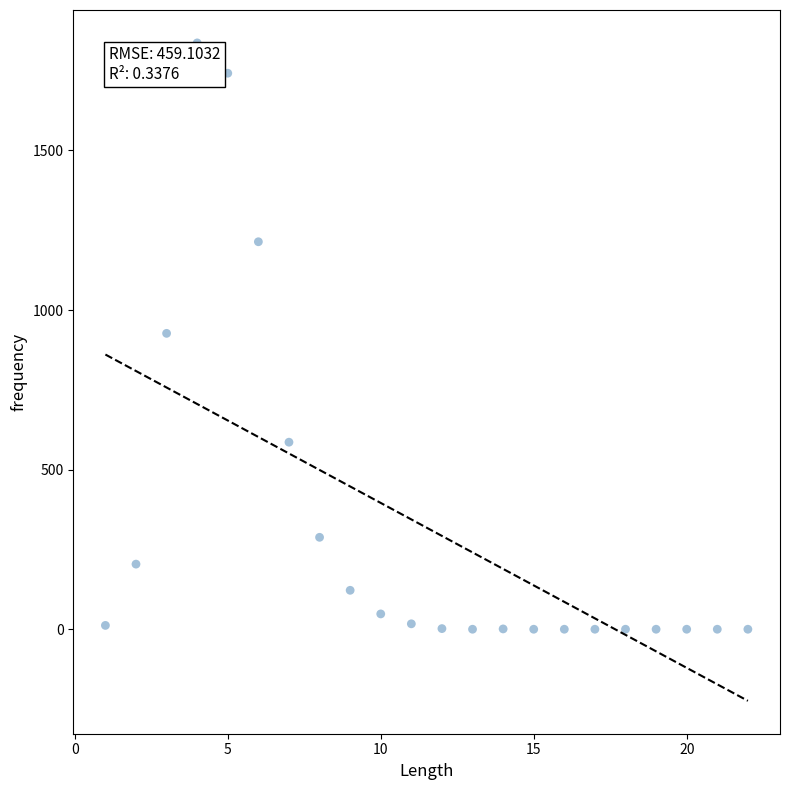

What is the range of Y values (max minus min)?

1837